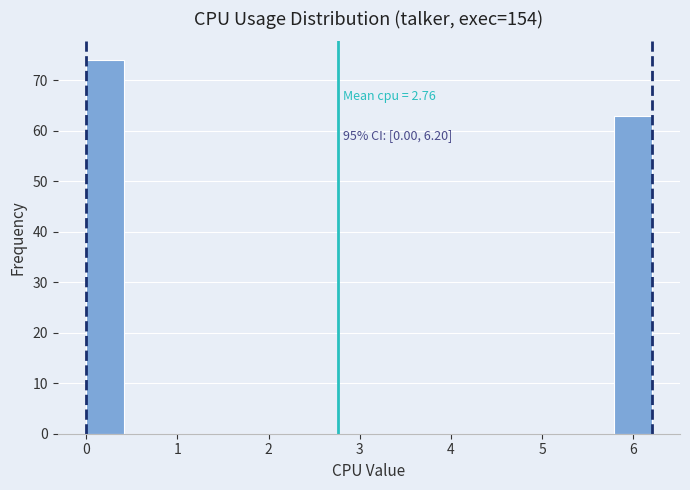

Which range on the x-axis has the tallest bar?

0.0 to 0.4